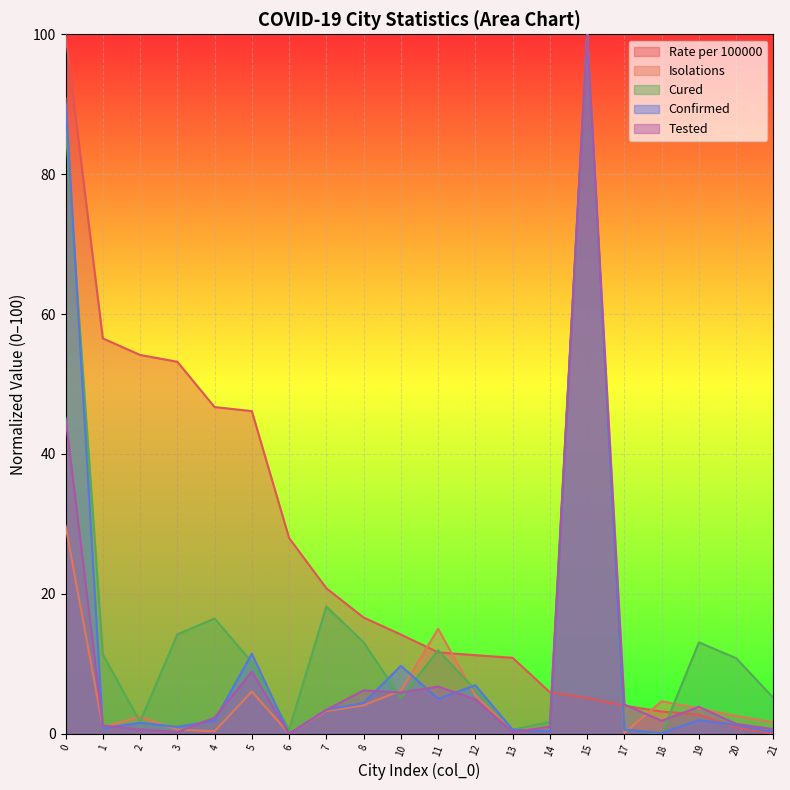

Which series has the largest range (max minus min)?

Rate per 100000